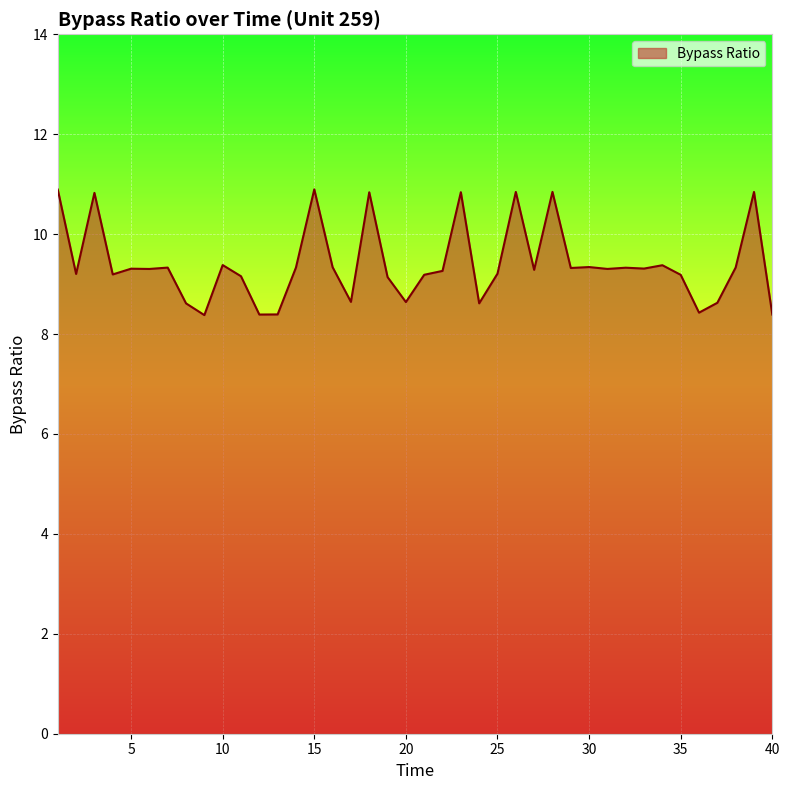

What is the smallest value displayed?

8.4